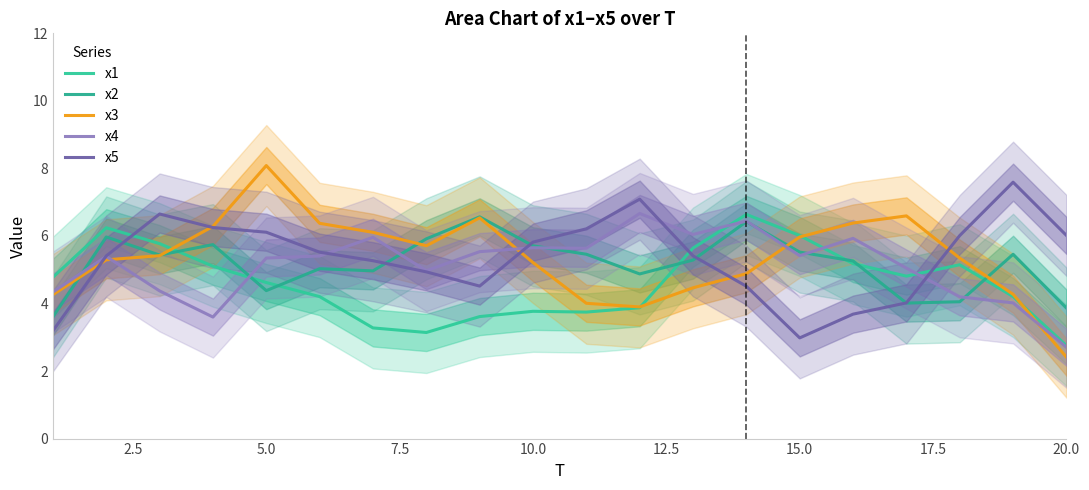

What is the spread (max minus min) of values at 15.0?

3.0